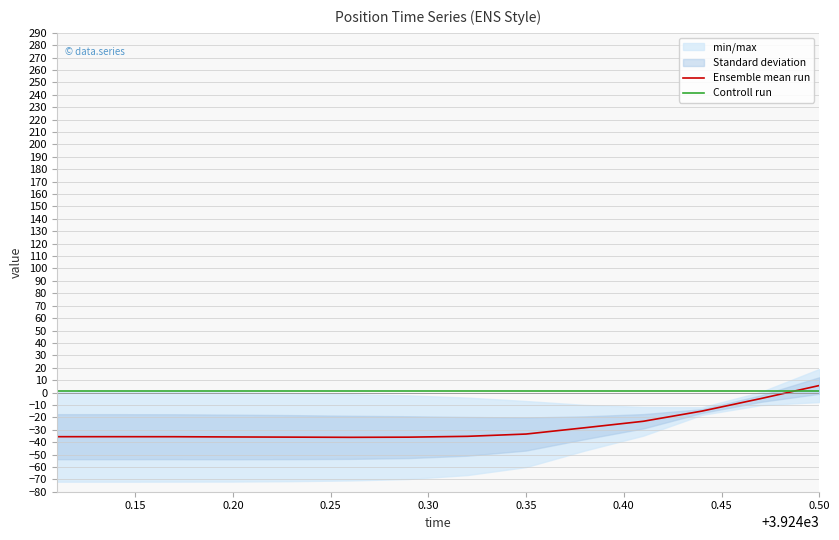

How many data points does each series have?

14